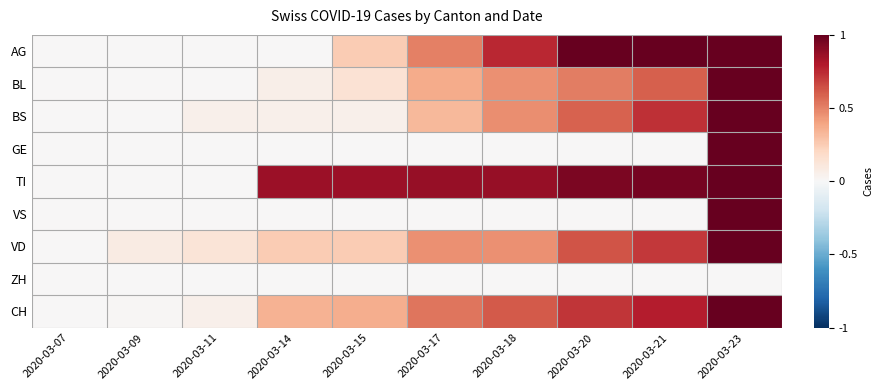

Reading left to right, what are all the values shown in this chart?

AG: 2020-03-07=0.0	2020-03-09=0.0	2020-03-11=0.0	2020-03-14=0.0	2020-03-15=0.2	2020-03-17=0.5	2020-03-18=0.8	2020-03-20=1.0	2020-03-21=1.0	2020-03-23=1.0
BL: 2020-03-07=0.0	2020-03-09=0.0	2020-03-11=0.0	2020-03-14=0.1	2020-03-15=0.1	2020-03-17=0.4	2020-03-18=0.5	2020-03-20=0.5	2020-03-21=0.6	2020-03-23=1.0
BS: 2020-03-07=0.0	2020-03-09=0.0	2020-03-11=0.1	2020-03-14=0.1	2020-03-15=0.1	2020-03-17=0.3	2020-03-18=0.5	2020-03-20=0.6	2020-03-21=0.7	2020-03-23=1.0
GE: 2020-03-07=0.0	2020-03-09=0.0	2020-03-11=0.0	2020-03-14=0.0	2020-03-15=0.0	2020-03-17=0.0	2020-03-18=0.0	2020-03-20=0.0	2020-03-21=0.0	2020-03-23=1.0
TI: 2020-03-07=0.0	2020-03-09=0.0	2020-03-11=0.0	2020-03-14=0.9	2020-03-15=0.9	2020-03-17=0.9	2020-03-18=0.9	2020-03-20=0.9	2020-03-21=1.0	2020-03-23=1.0
VS: 2020-03-07=0.0	2020-03-09=0.0	2020-03-11=0.0	2020-03-14=0.0	2020-03-15=0.0	2020-03-17=0.0	2020-03-18=0.0	2020-03-20=0.0	2020-03-21=0.0	2020-03-23=1.0
VD: 2020-03-07=0.0	2020-03-09=0.1	2020-03-11=0.1	2020-03-14=0.2	2020-03-15=0.2	2020-03-17=0.5	2020-03-18=0.5	2020-03-20=0.6	2020-03-21=0.7	2020-03-23=1.0
ZH: 2020-03-07=0.0	2020-03-09=0.0	2020-03-11=0.0	2020-03-14=0.0	2020-03-15=0.0	2020-03-17=0.0	2020-03-18=0.0	2020-03-20=0.0	2020-03-21=0.0	2020-03-23=0.0
CH: 2020-03-07=0.0	2020-03-09=0.0	2020-03-11=0.1	2020-03-14=0.3	2020-03-15=0.4	2020-03-17=0.5	2020-03-18=0.6	2020-03-20=0.7	2020-03-21=0.8	2020-03-23=1.0